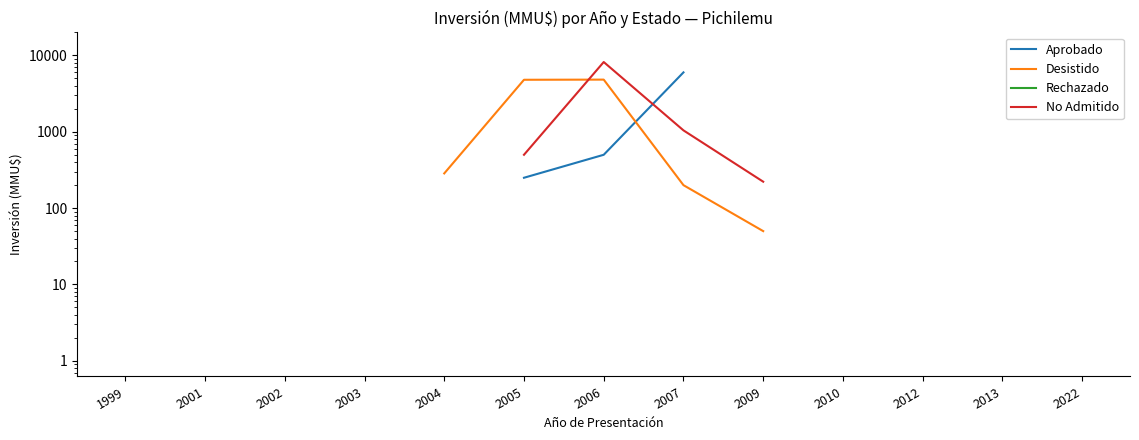

What is the total value across all series at 2006?

17524.0